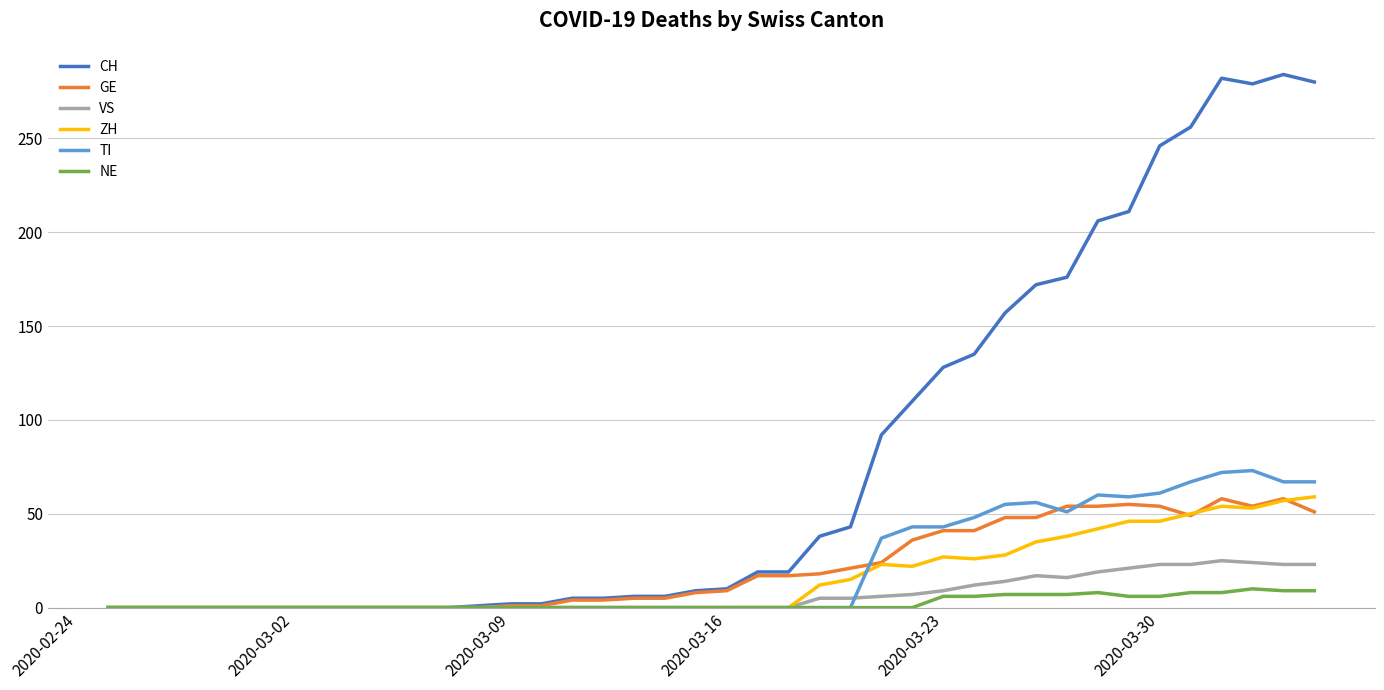

What are all the series names shown in the legend?

CH, GE, VS, ZH, TI, NE